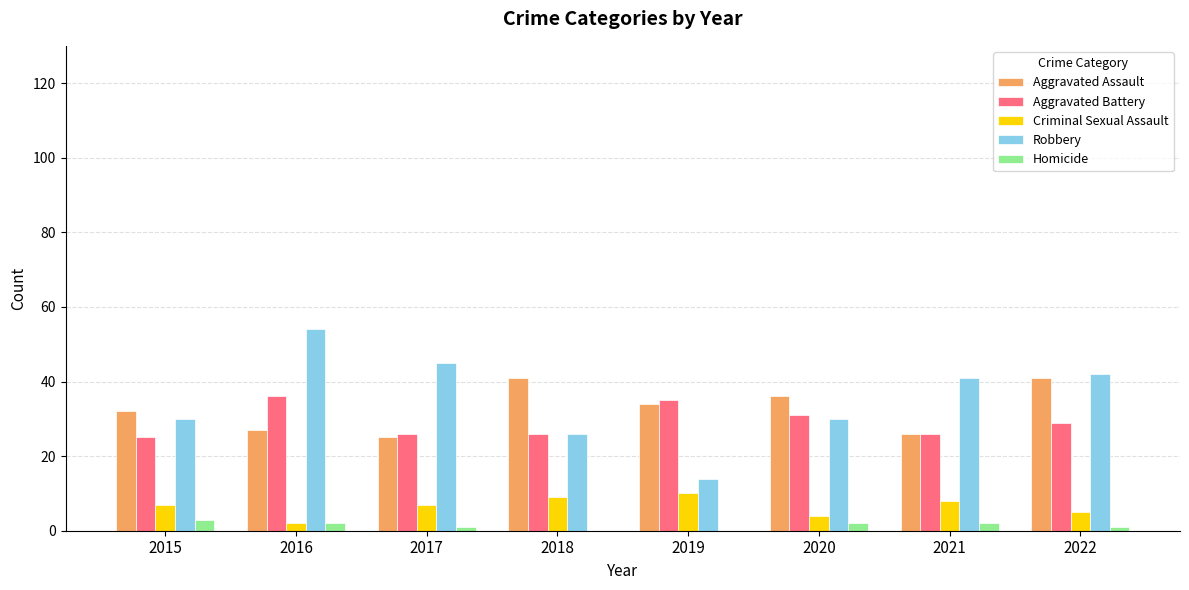

Is the value of Criminal Sexual Assault at 2022 greater than the value of Homicide at 2016?

Yes